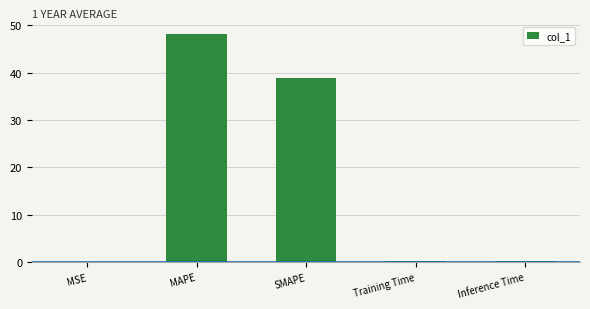

The value at MAPE is 48.2. True or false?

True